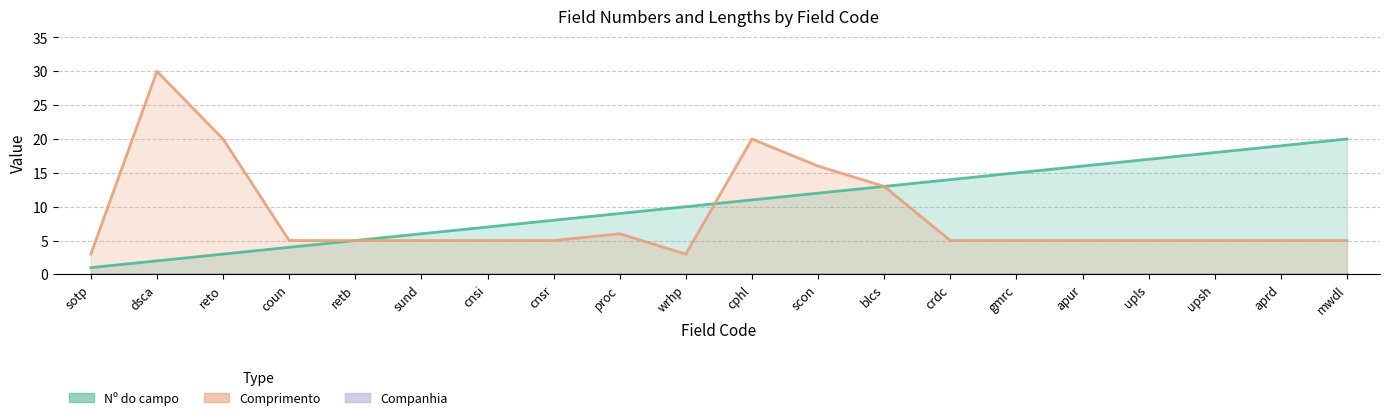

True or false: Nº do campo has more than 1 points higher than both neighbors.

False